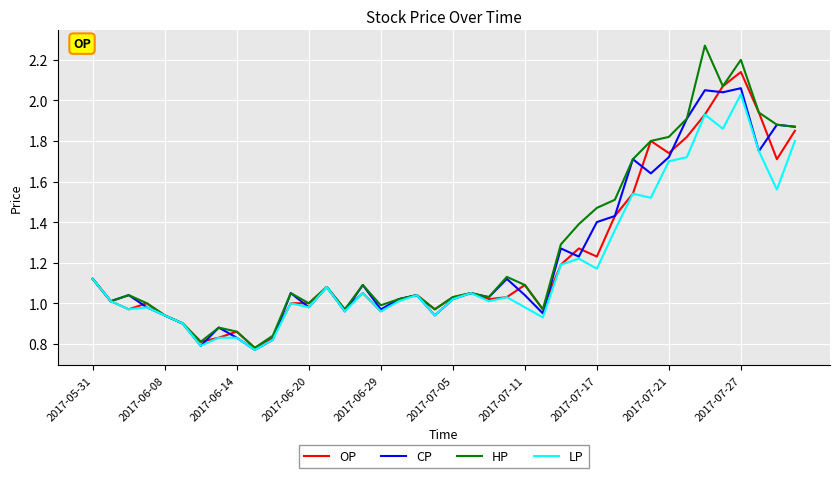

Which series has the widest spread of values?

HP